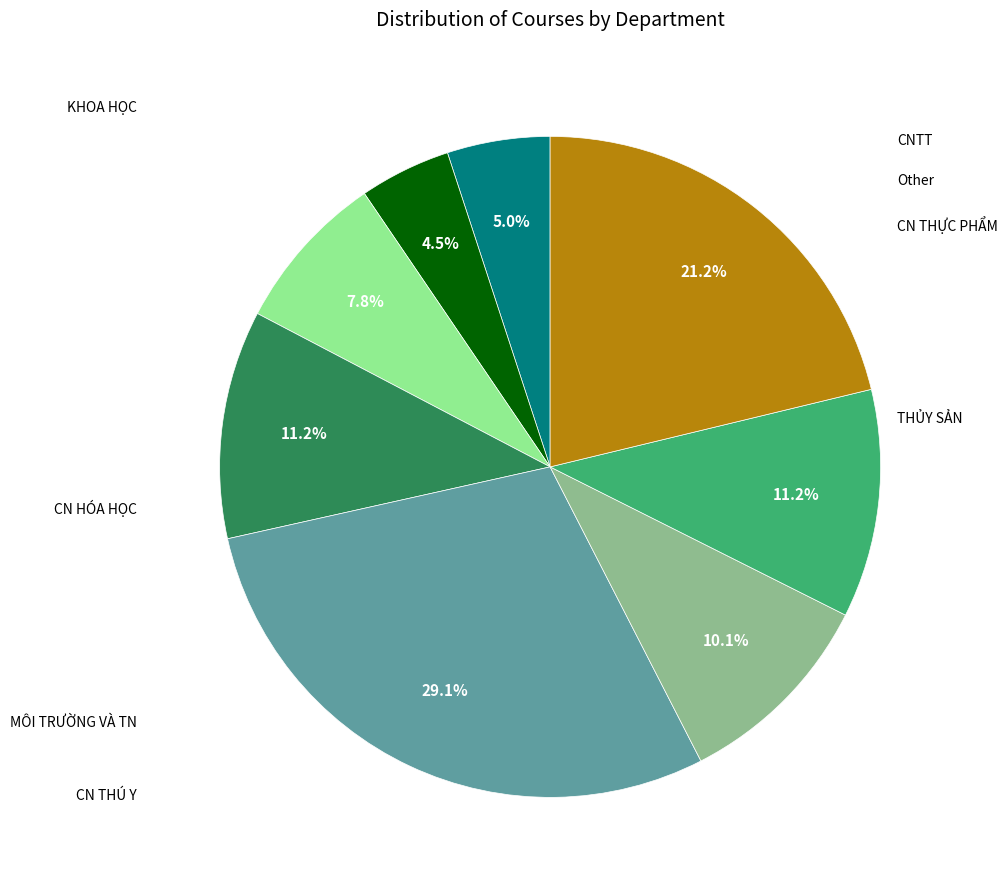

How many segments does this pie chart have?

8